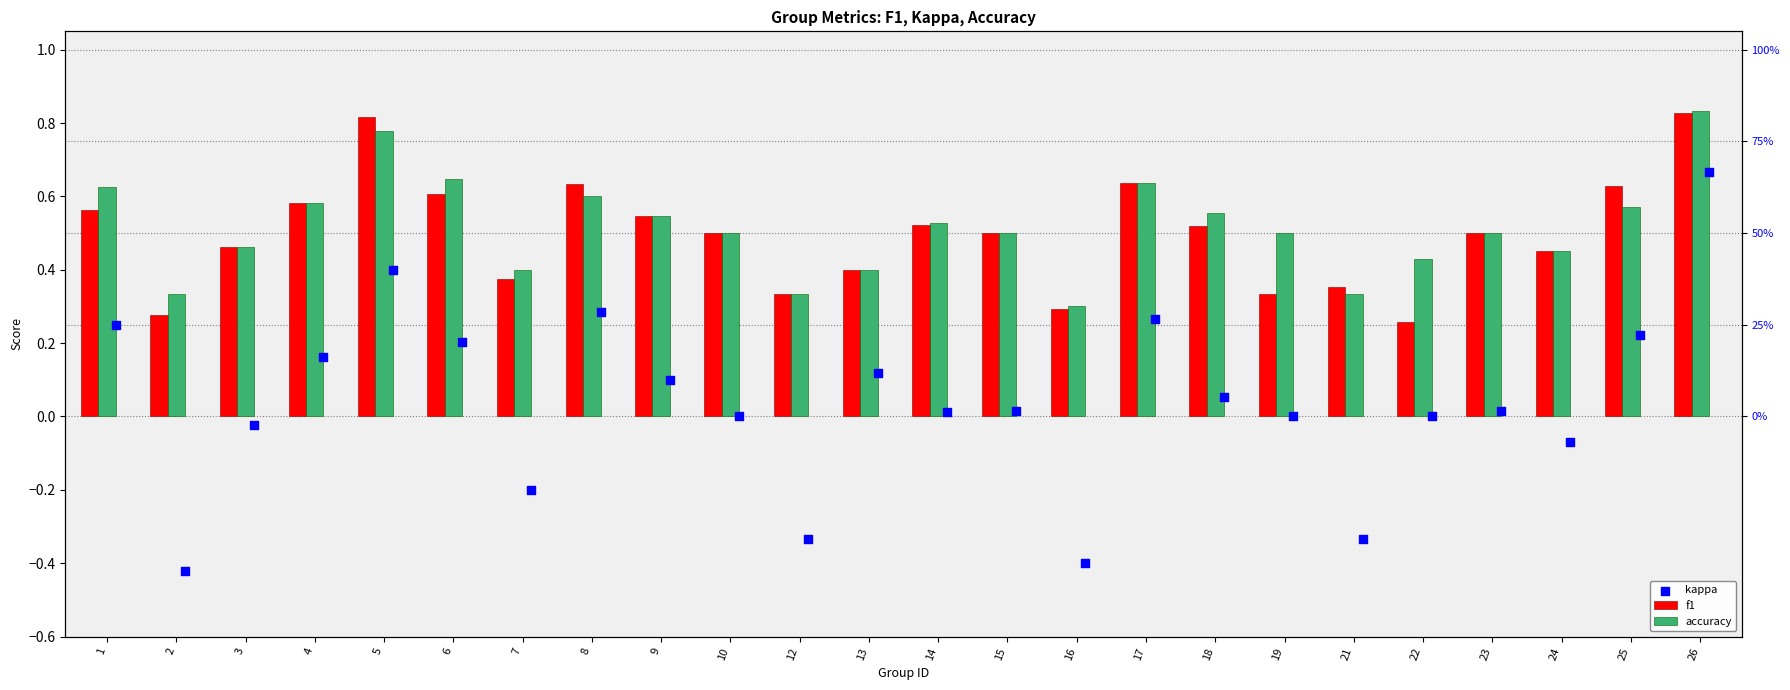

Which series has the widest spread of Y values?

kappa